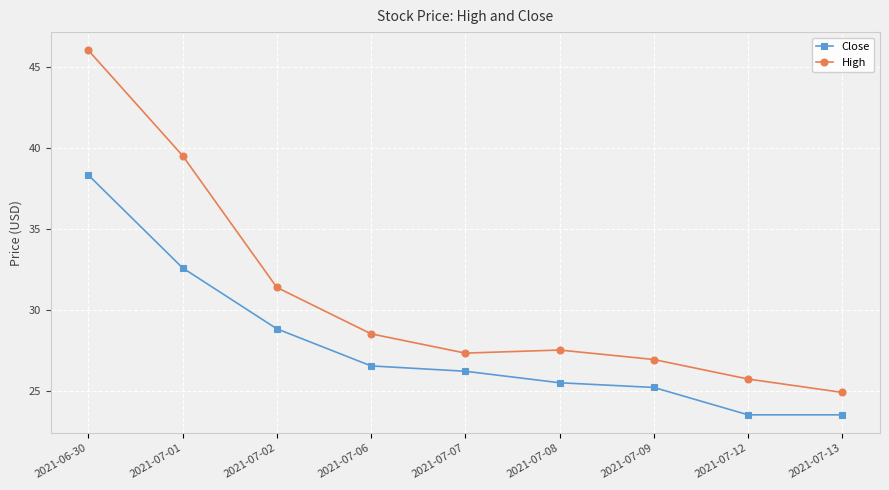

Which label corresponds to the largest value in the chart?

2021-06-30